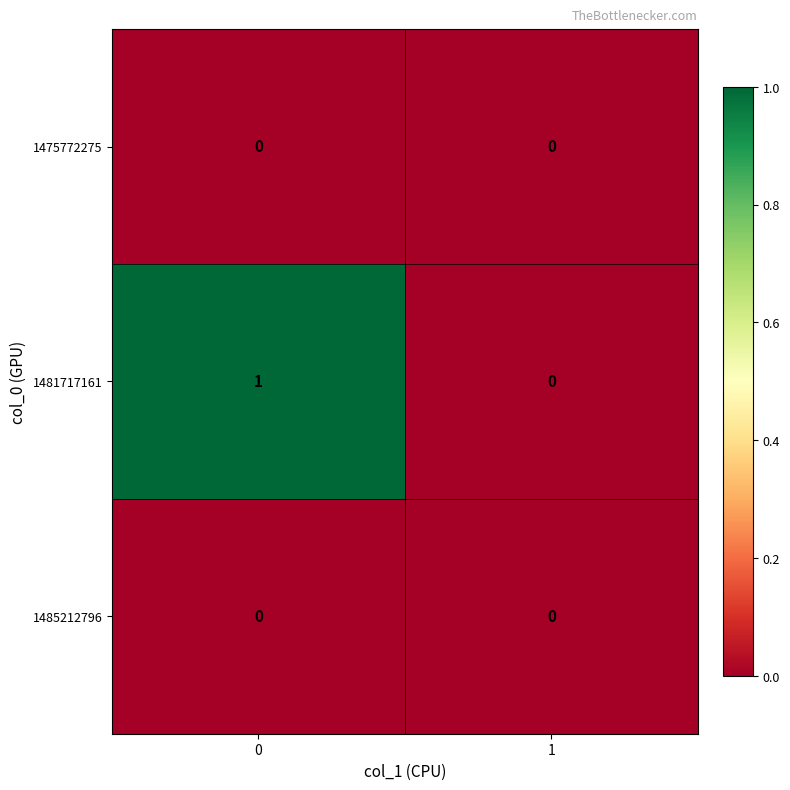

Which series has the largest total across all categories?

1481717161